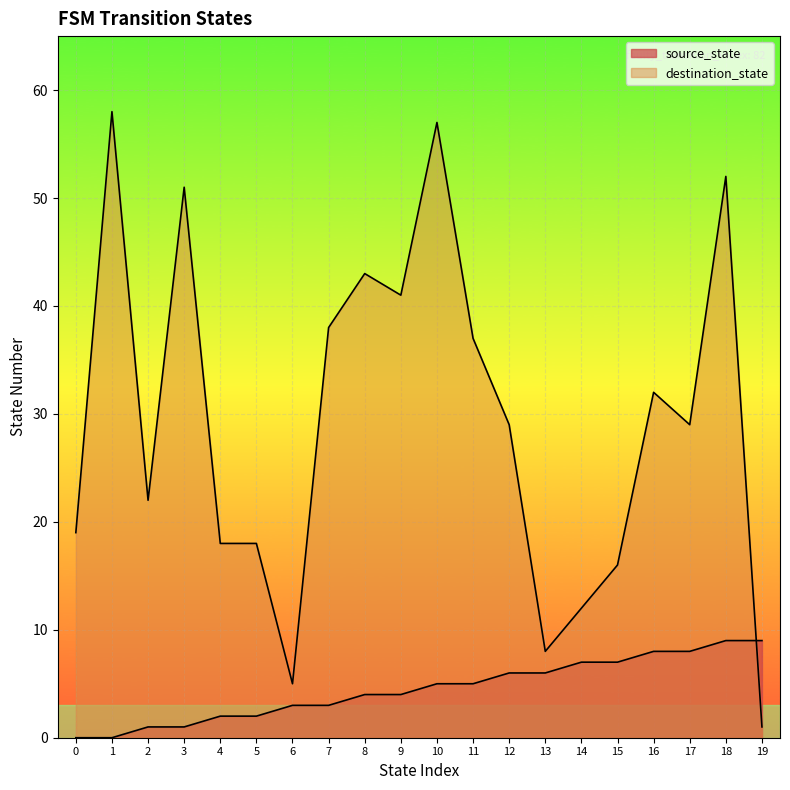

Which series has the largest total across all categories?

destination_state